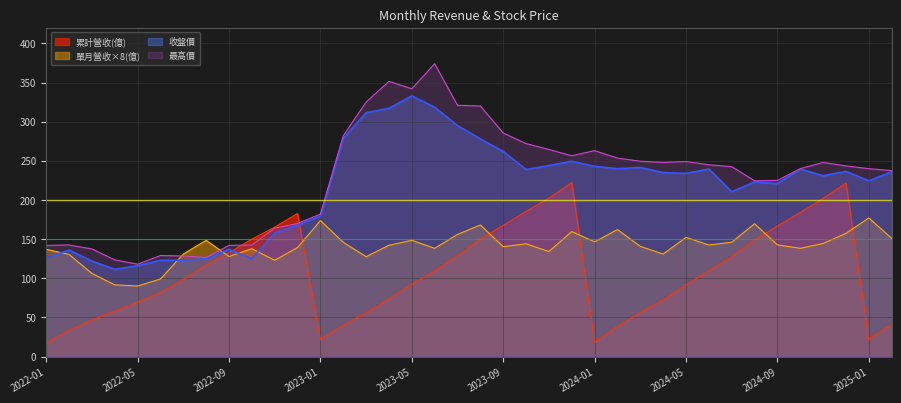

What position from the right is 2024-11?

4